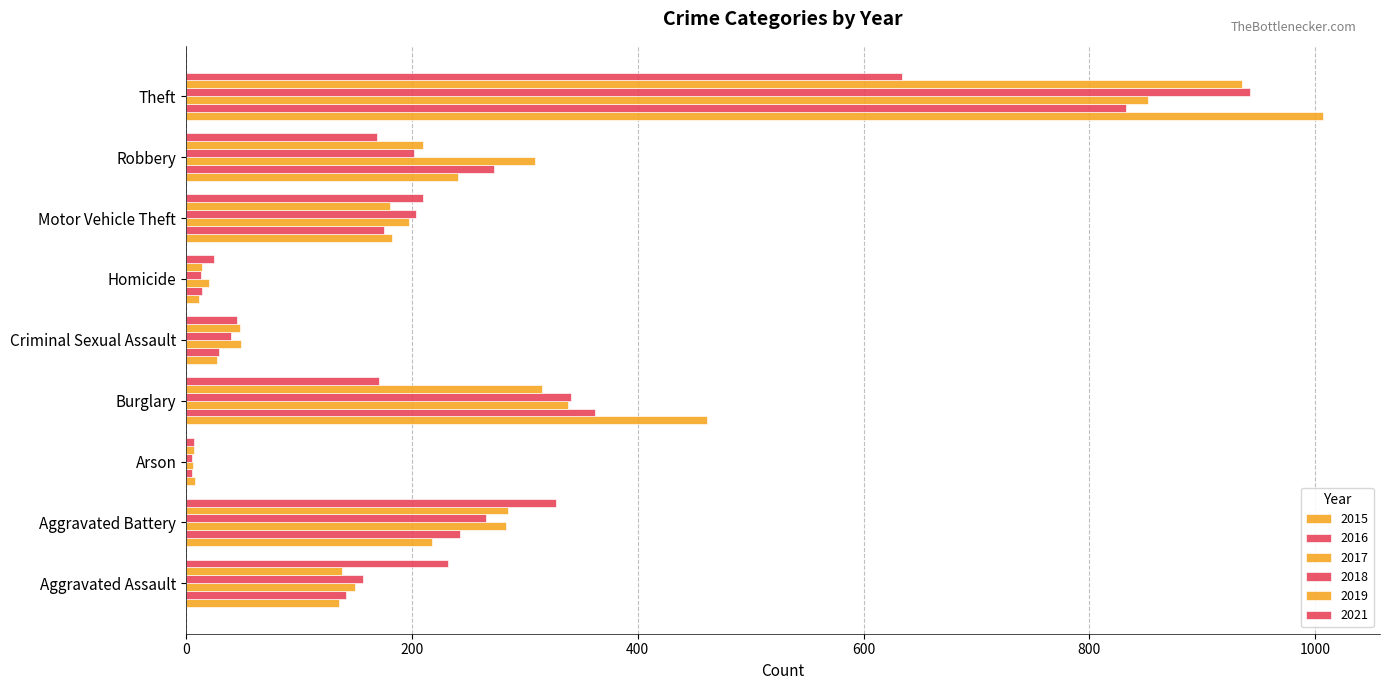

Is it true that 2016 equals 362 at Burglary?

True